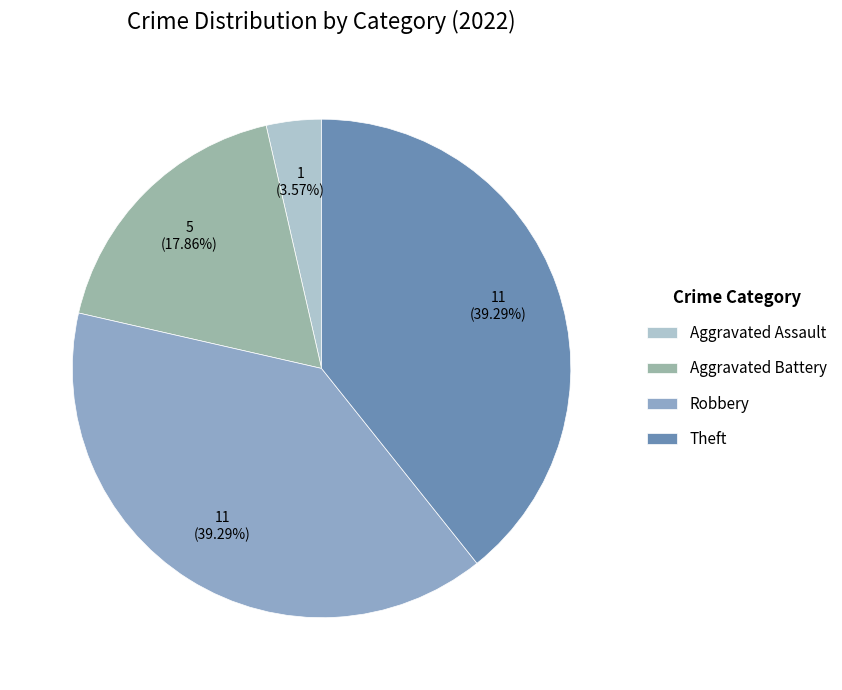

Count the number of slices in the pie.

4